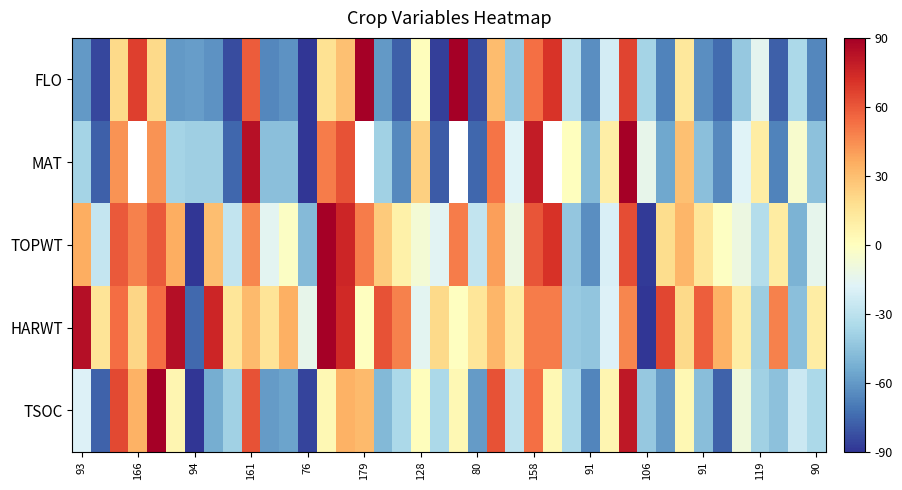

List the series in order of their overall mean, lowest first.

FLO, MAT, TSOC, TOPWT, HARWT